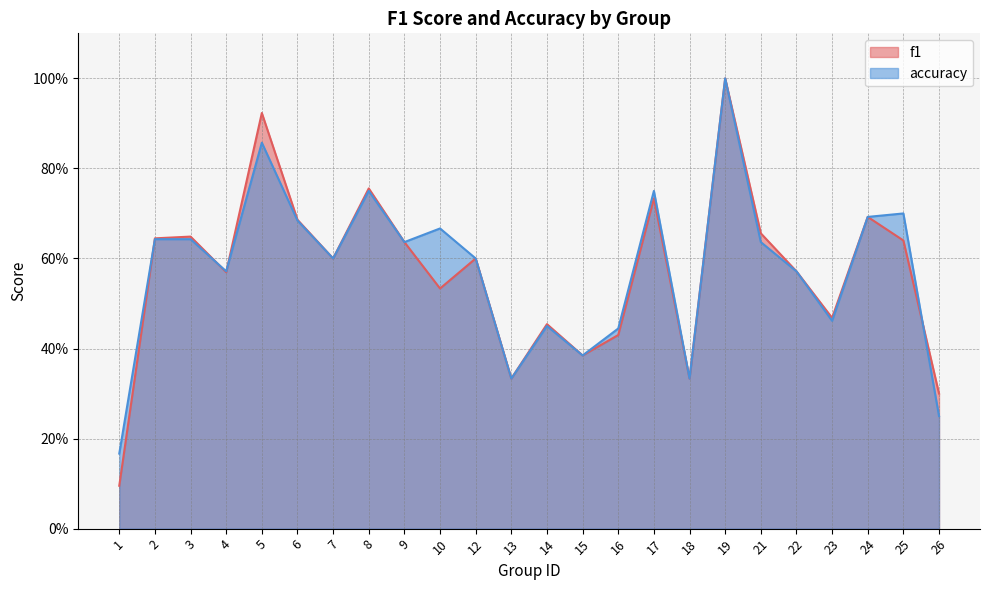

At which category is the sum across all series the highest?

19